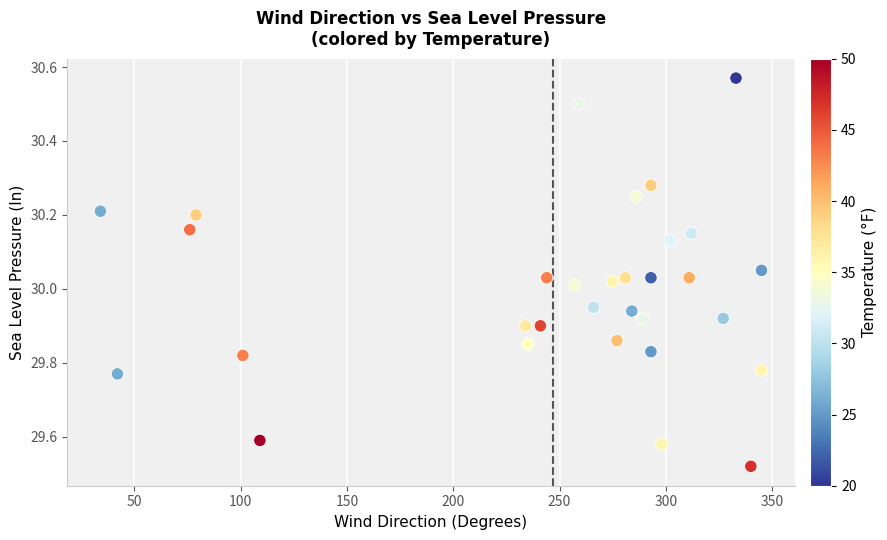

What is the range of X values (max minus min)?

311.0